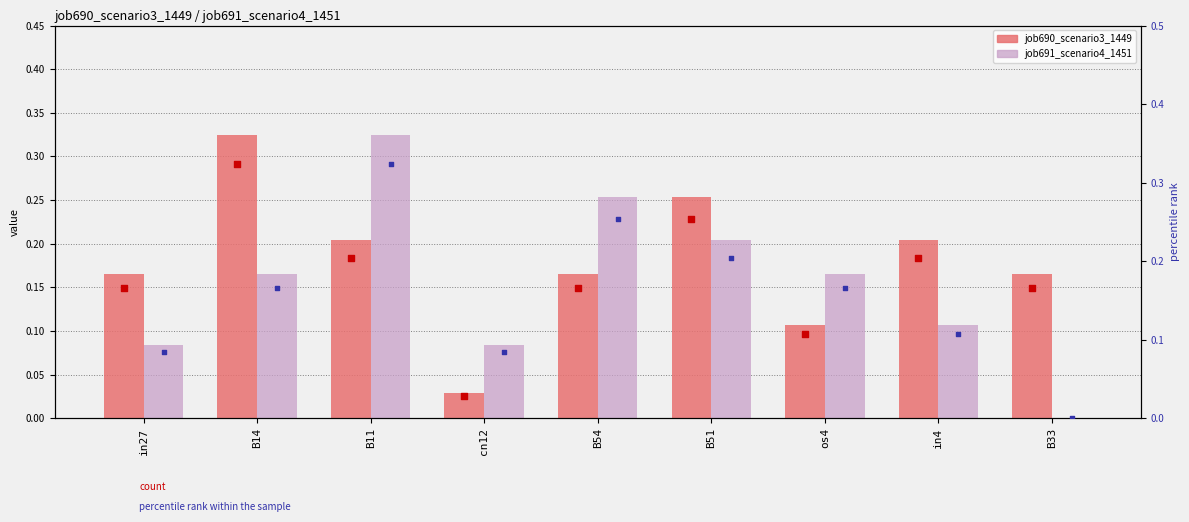

What are all the series names shown in the legend?

job690_scenario3_1449, job691_scenario4_1451